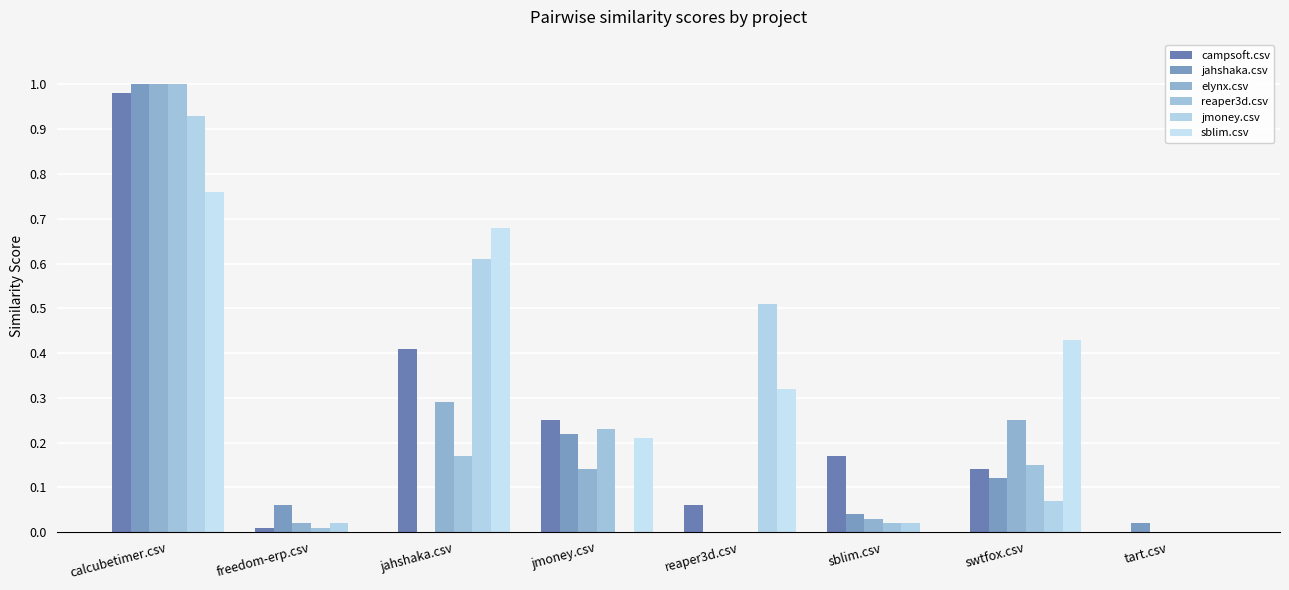

Where is sblim.csv nearest to the value 0?

freedom-erp.csv